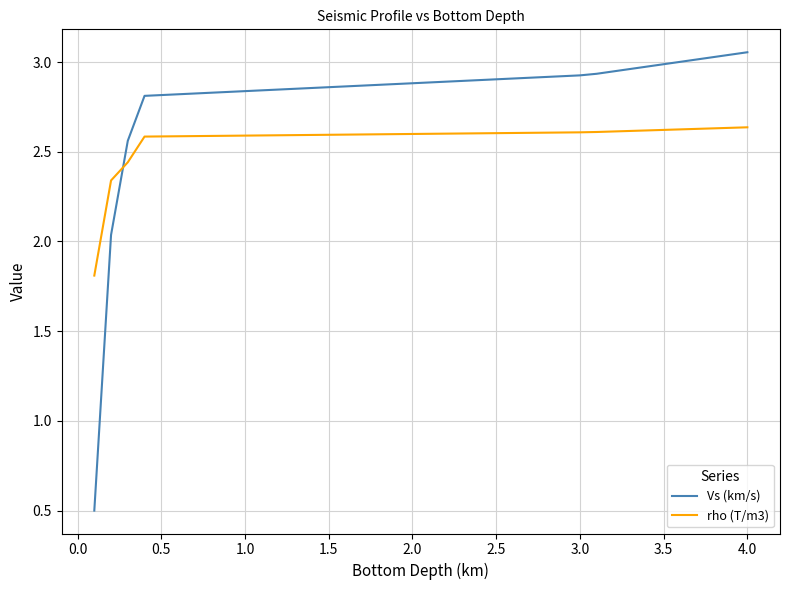

Which series has the largest range (max minus min)?

Vs (km/s)